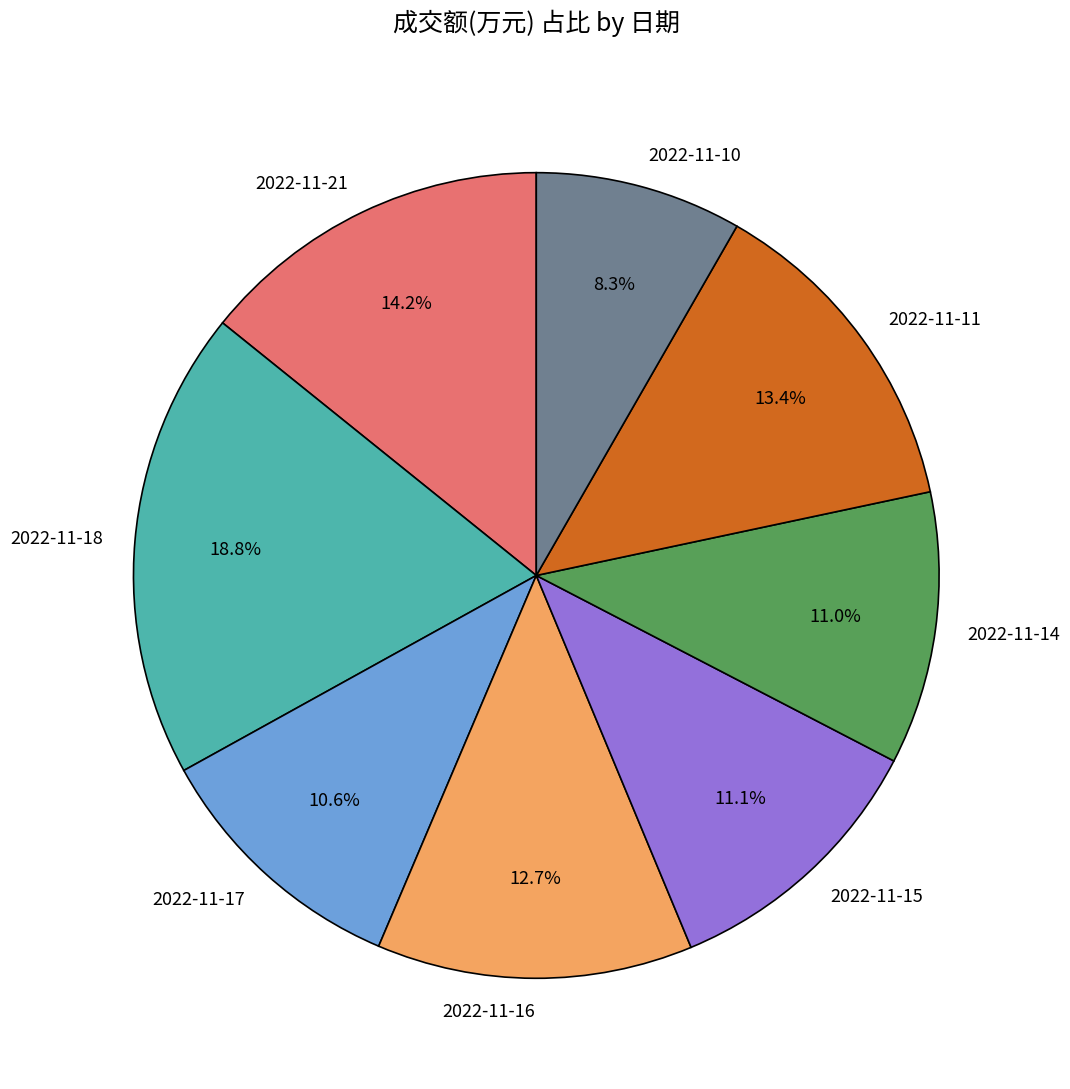

Is 2022-11-14 the majority of the pie?

No